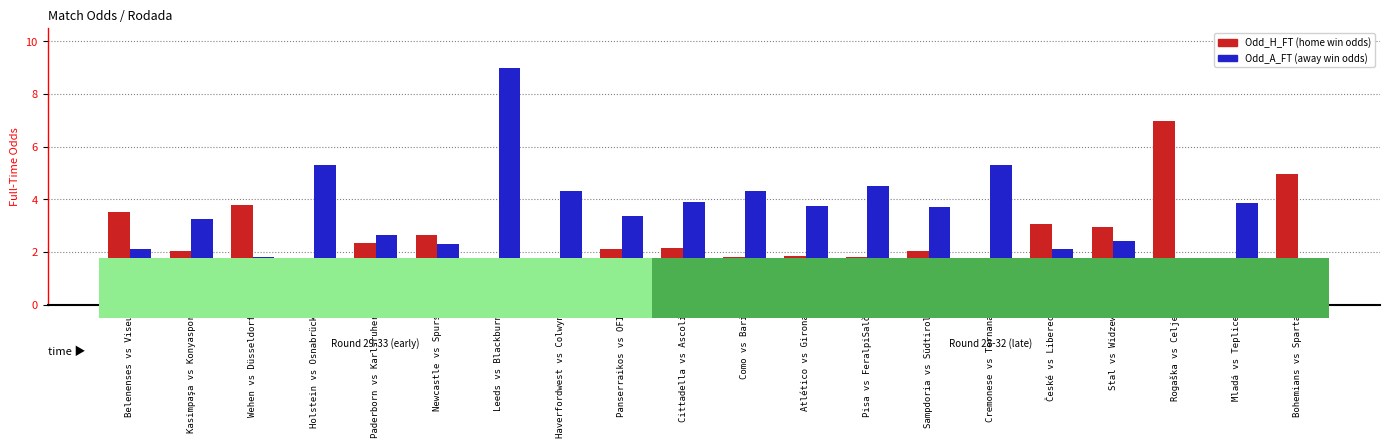

What is the total value across all series at Holstein vs Osnabrück?

6.8